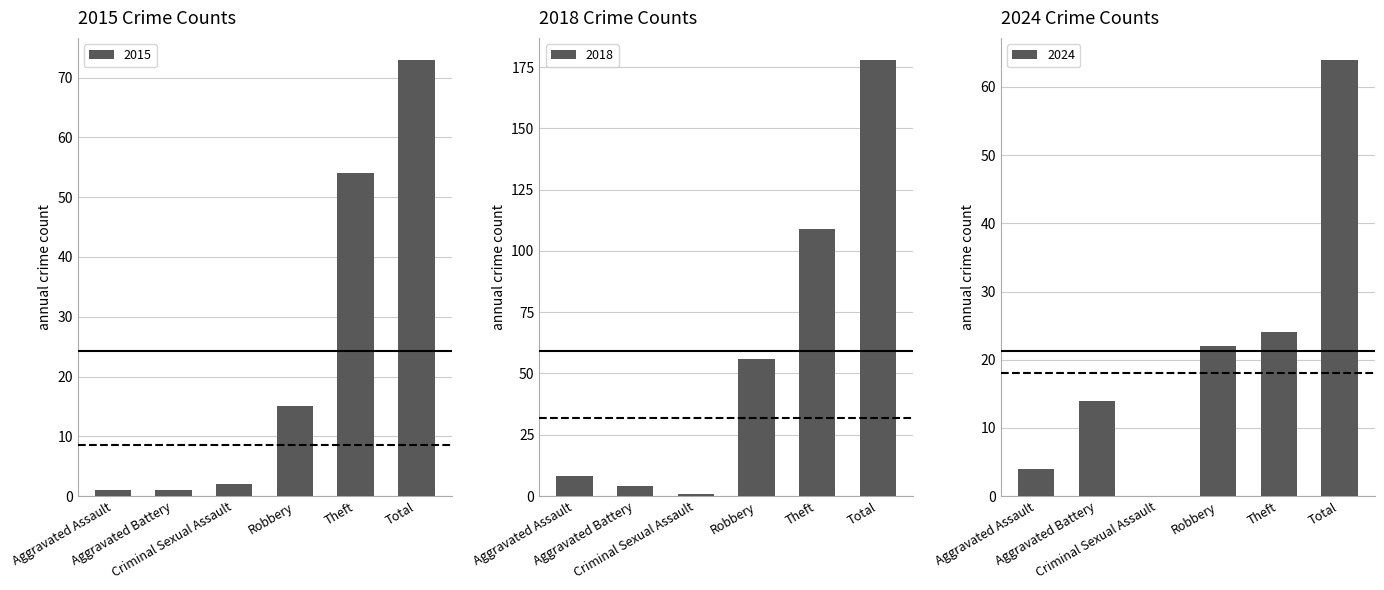

How many data points in 2018 are above 56?

2